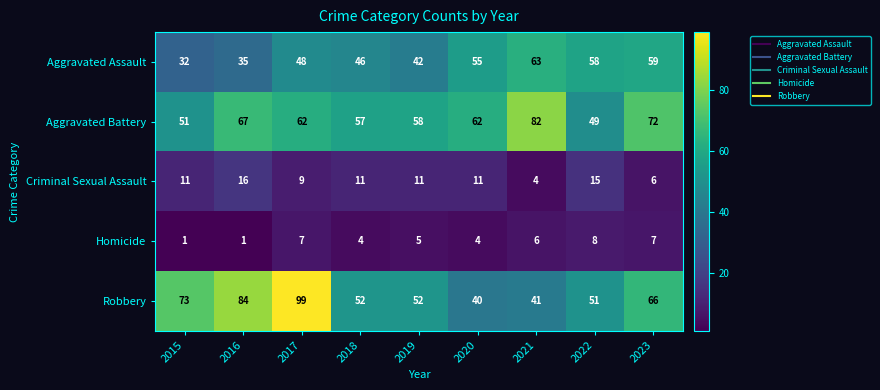

Which category has the highest value across all series?

2017